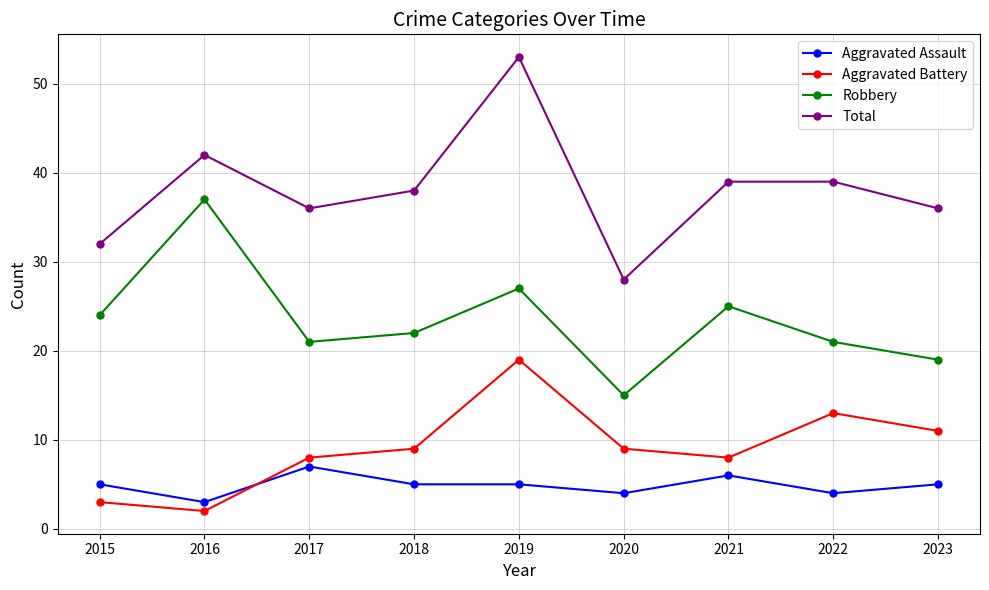

Which label corresponds to the largest value in the chart?

2019